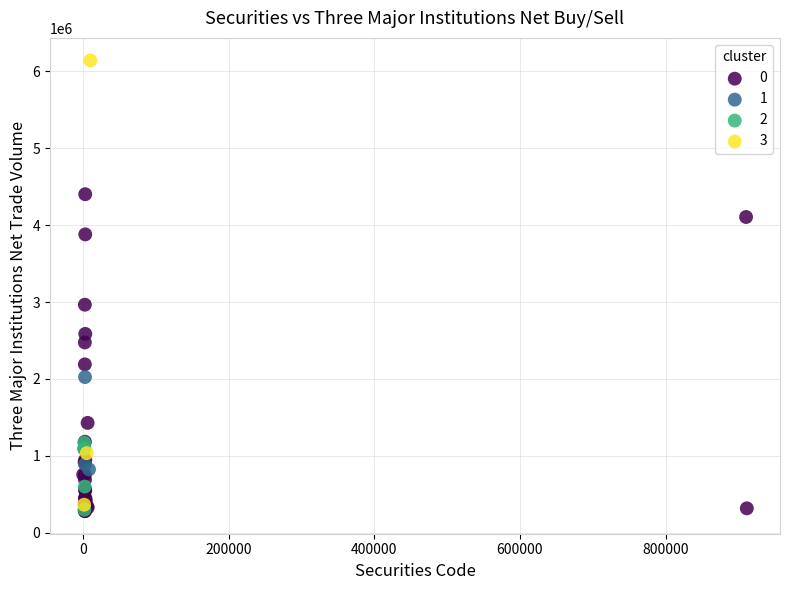

Which series reaches the maximum Y coordinate?

3